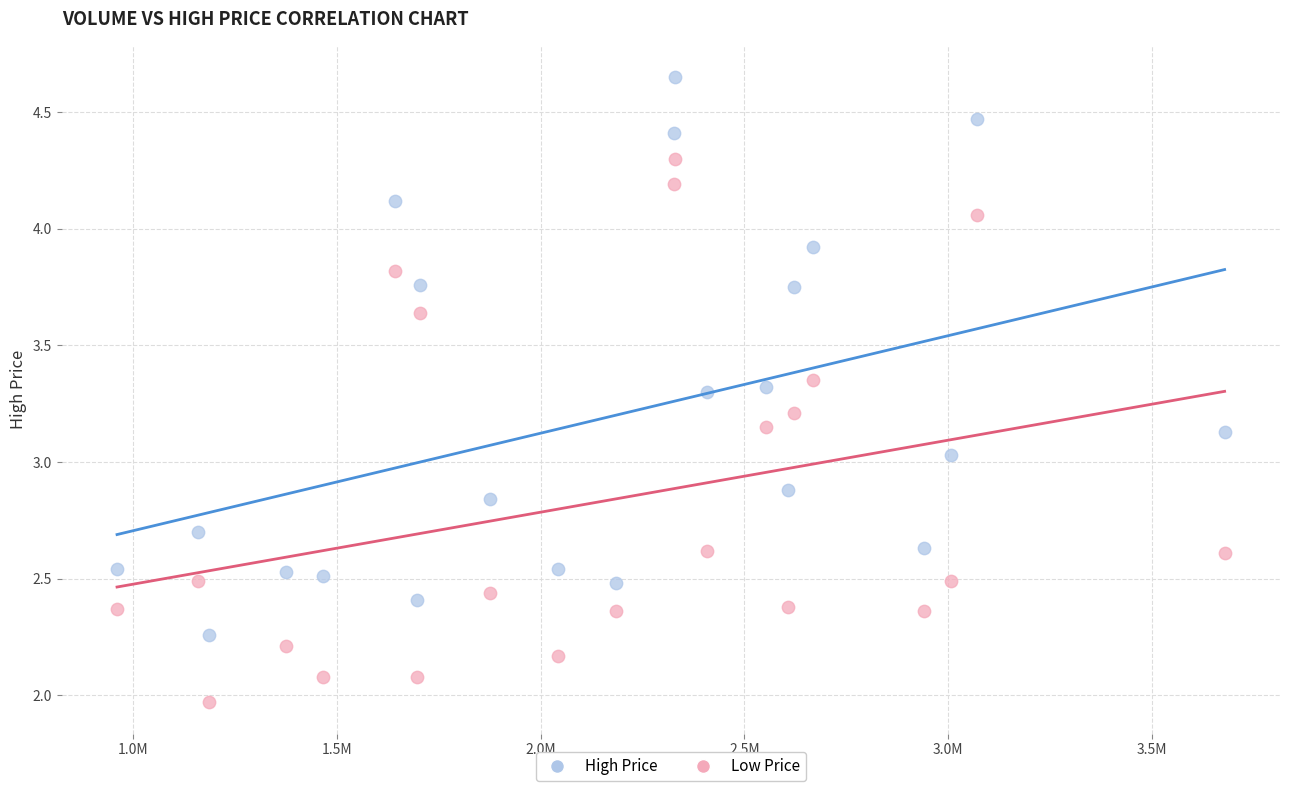

Across all data points, what is the range of X values (max minus min)?

2717599.0